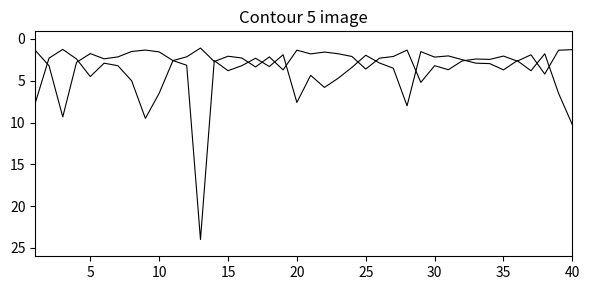

Does the chart have visible grid lines?

No